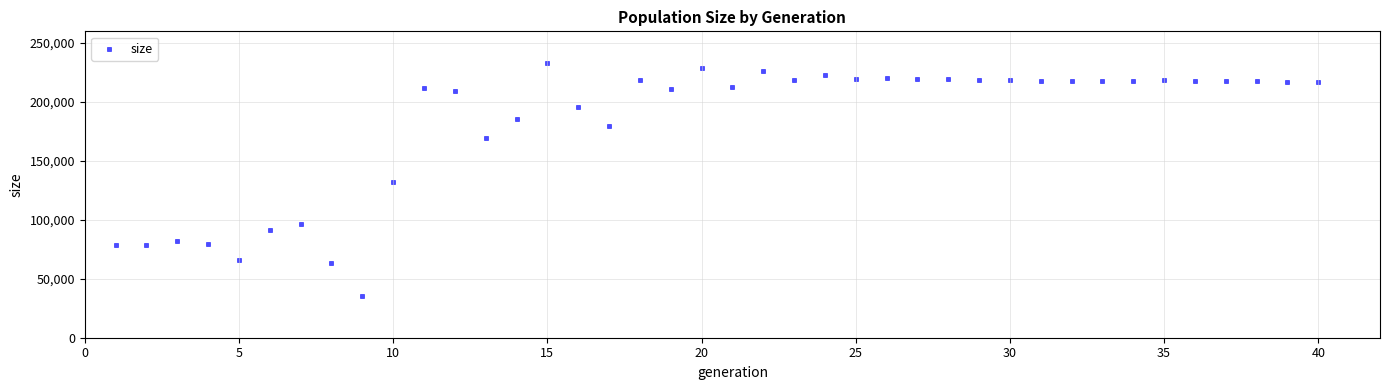

What is the range of X values (max minus min)?

39